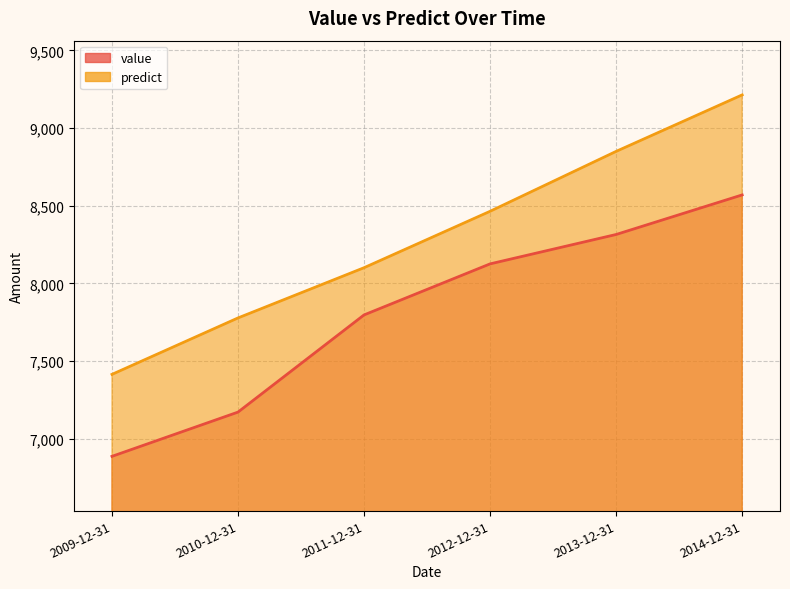

What is the label of the 5th point from the right?

2010-12-31